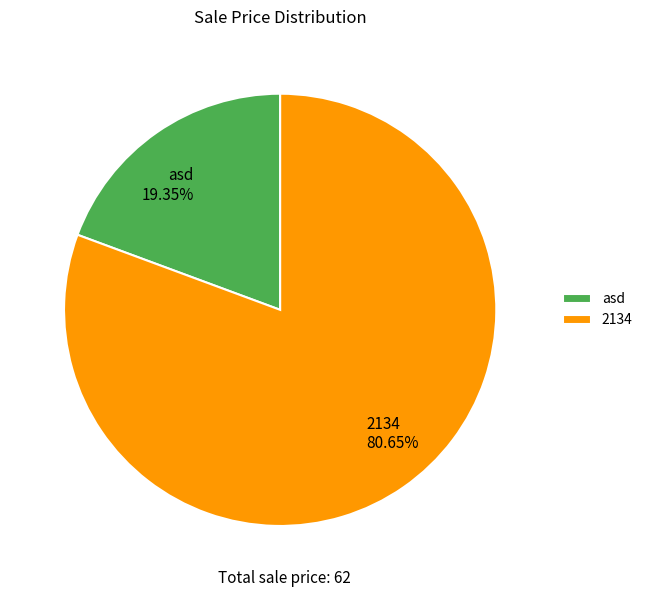

What is the largest slice in the pie chart?

2134